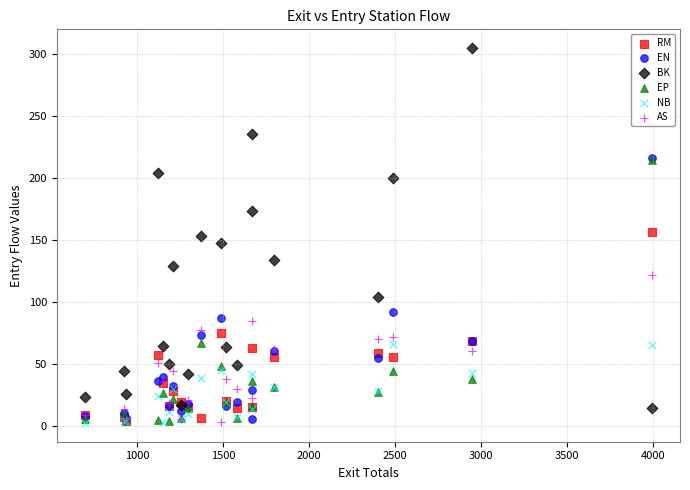

Which series contains the highest Y value?

BK